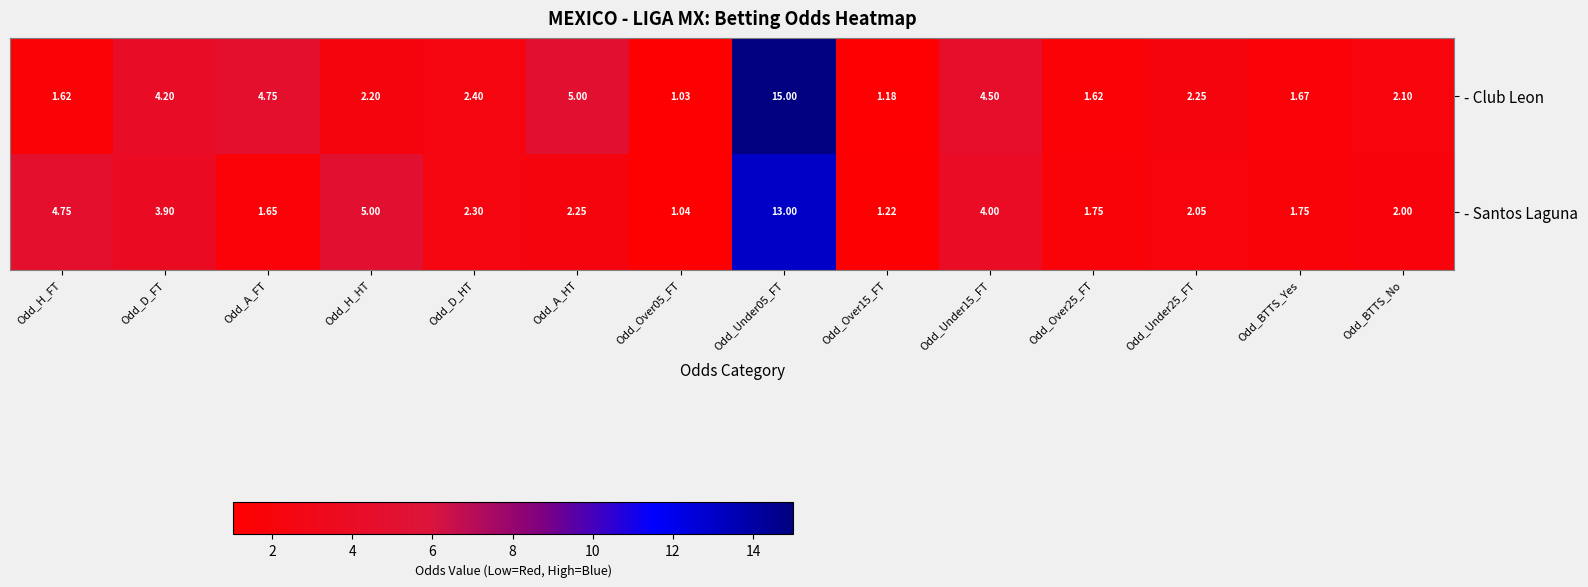

Rank the series by their average value, from lowest to highest.

- Santos Laguna, - Club Leon